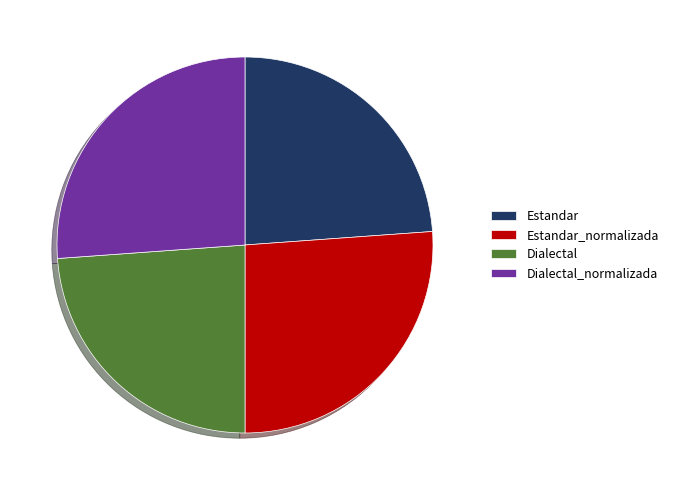

Is there a majority slice in this chart?

No